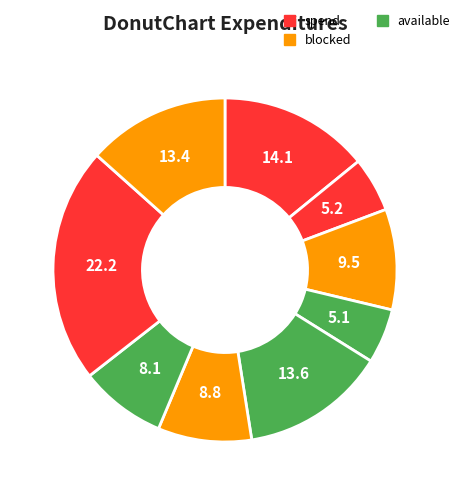

Count the number of slices in the pie.

9